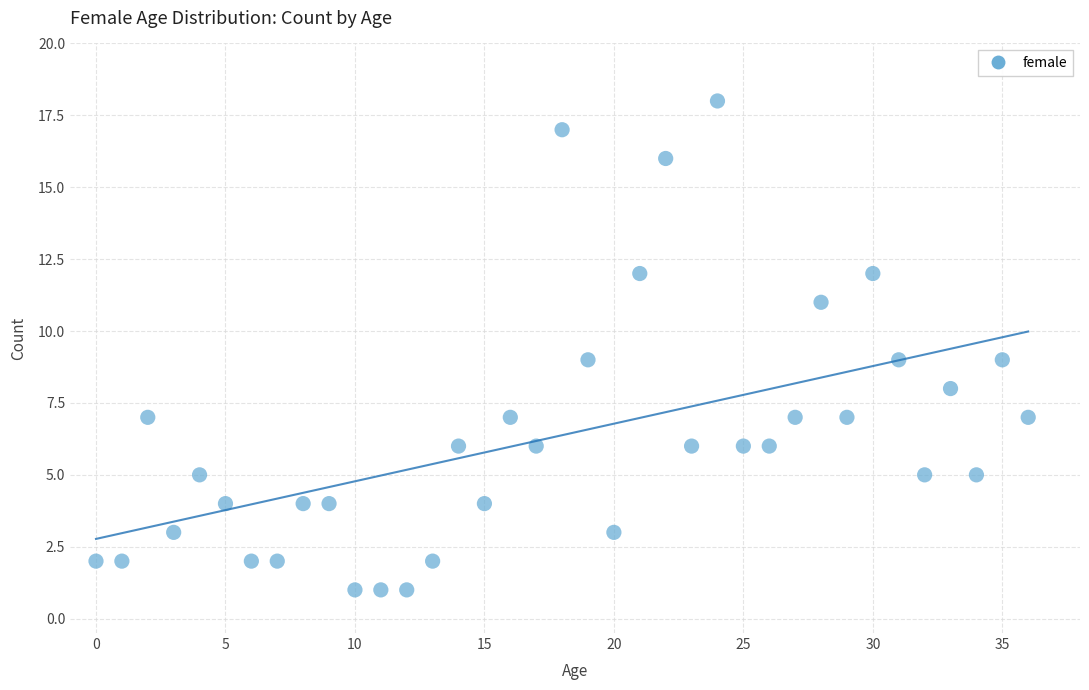

What is the range of Y values (max minus min)?

17